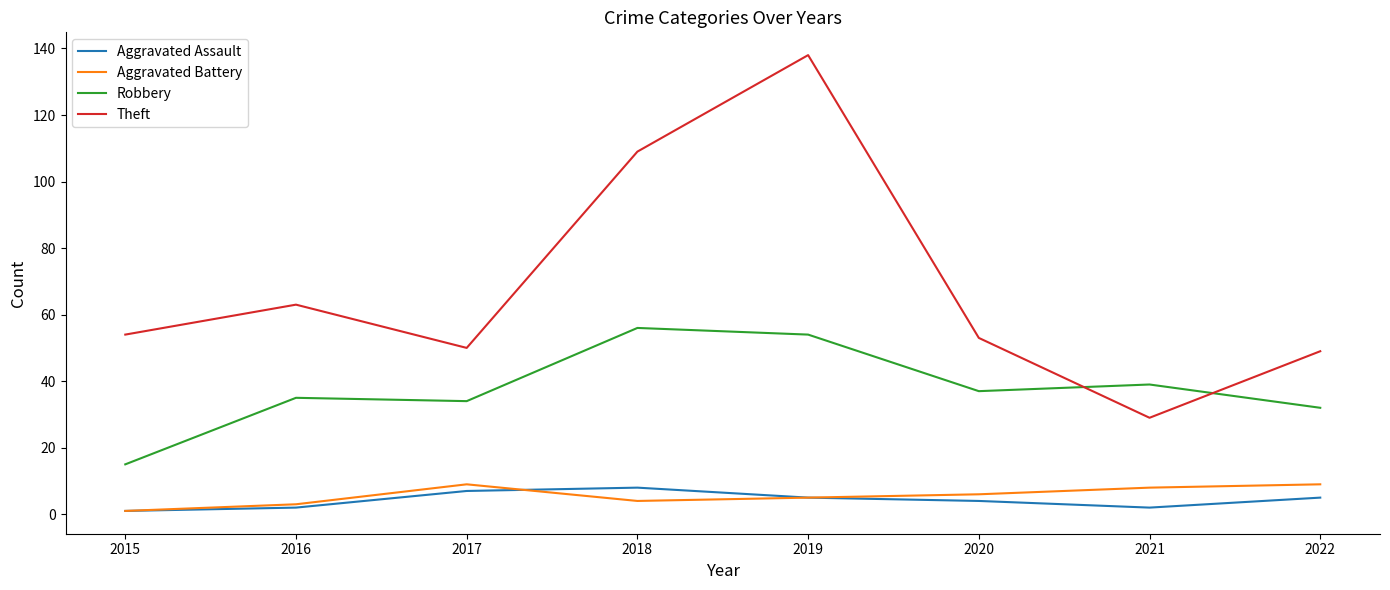

What is the difference between the highest and lowest values at 2017?

43